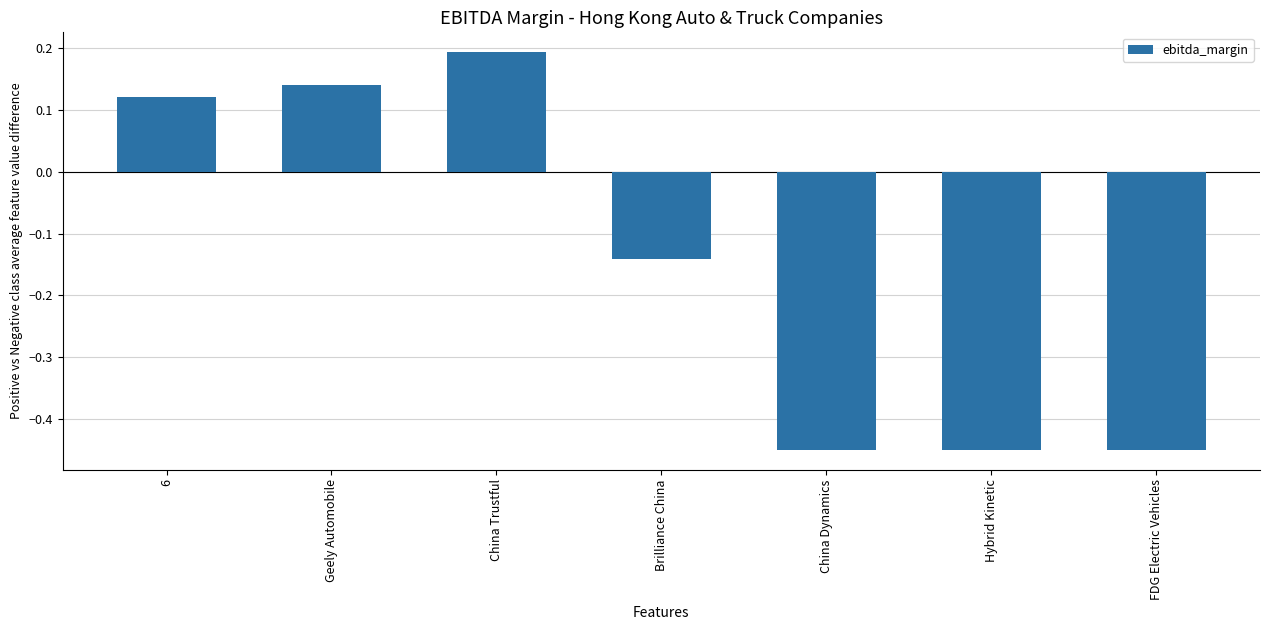

Where does the data first go above 0?

6